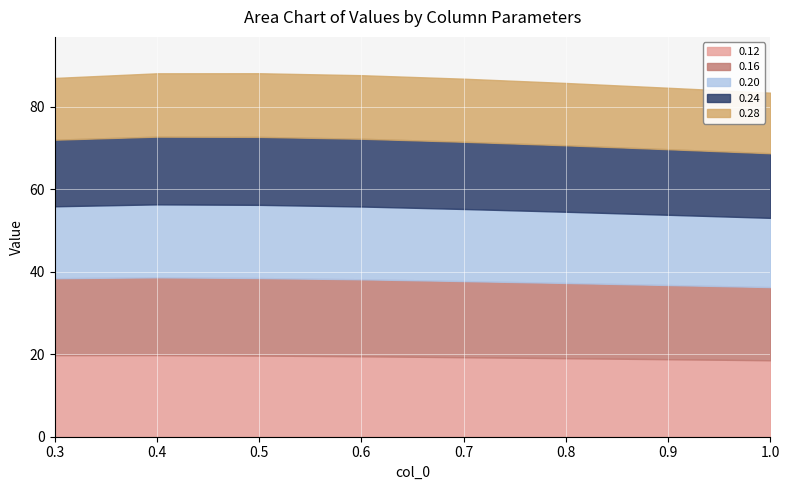

What is the sum of all 0.28 values?

121.1